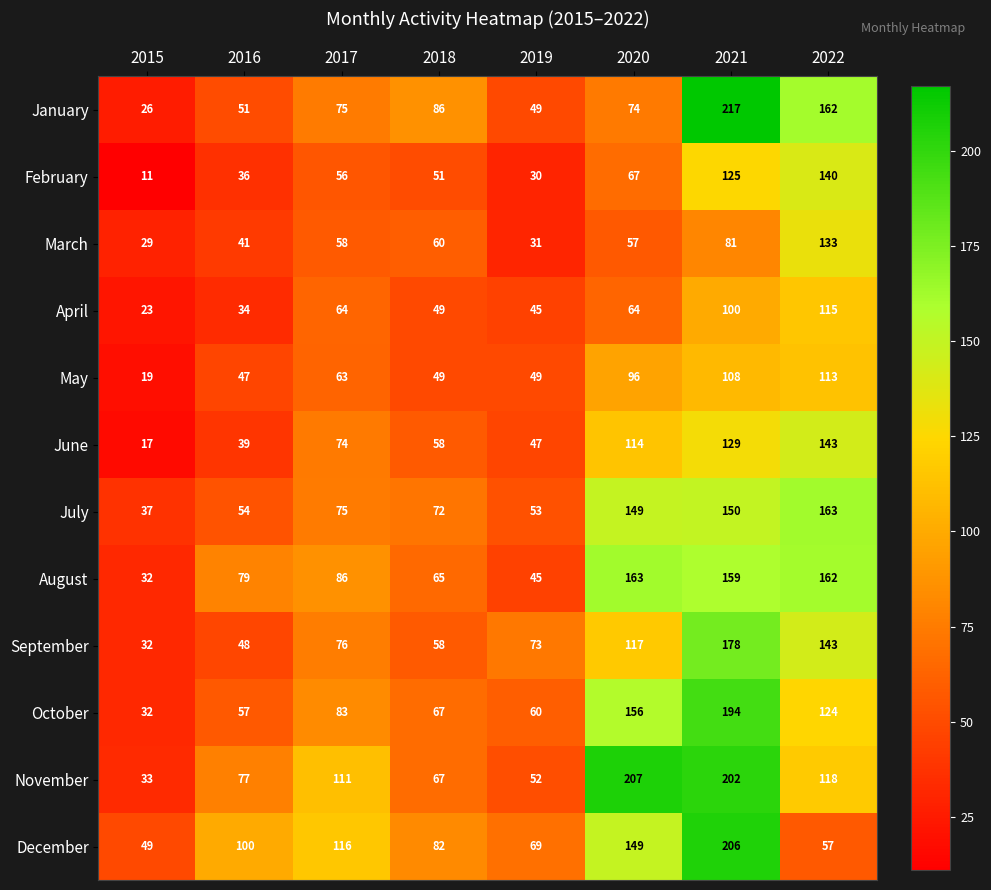

What is the sum of all January values?

740